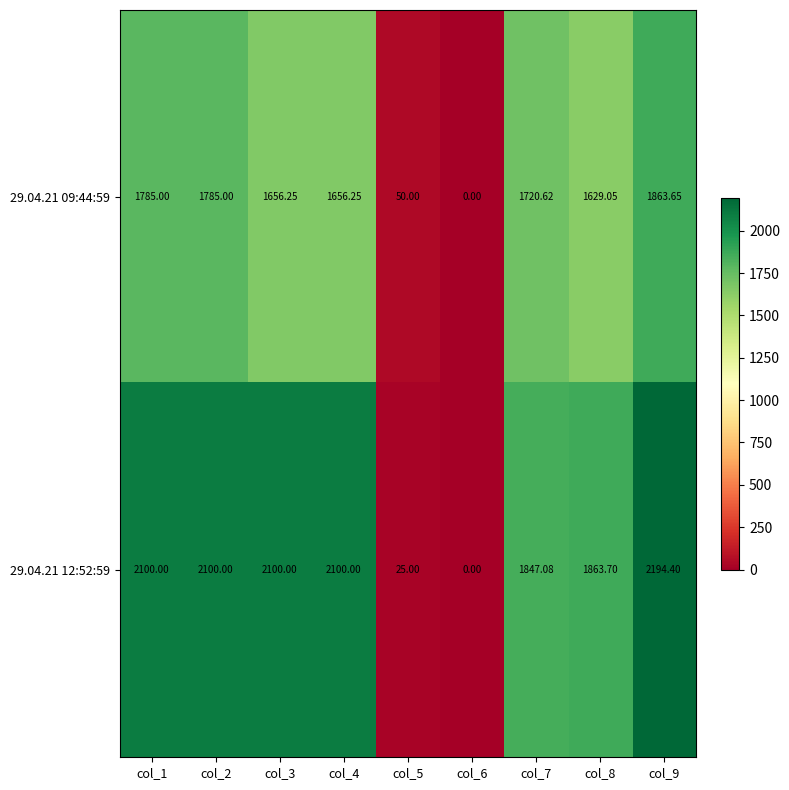

Is the value of 29.04.21 12:52:59 at col_1 greater than the value of 29.04.21 09:44:59 at col_1?

Yes